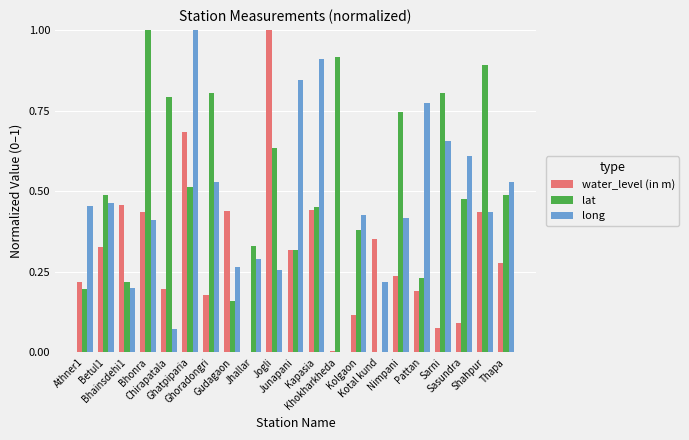

Which series has the largest total across all categories?

lat